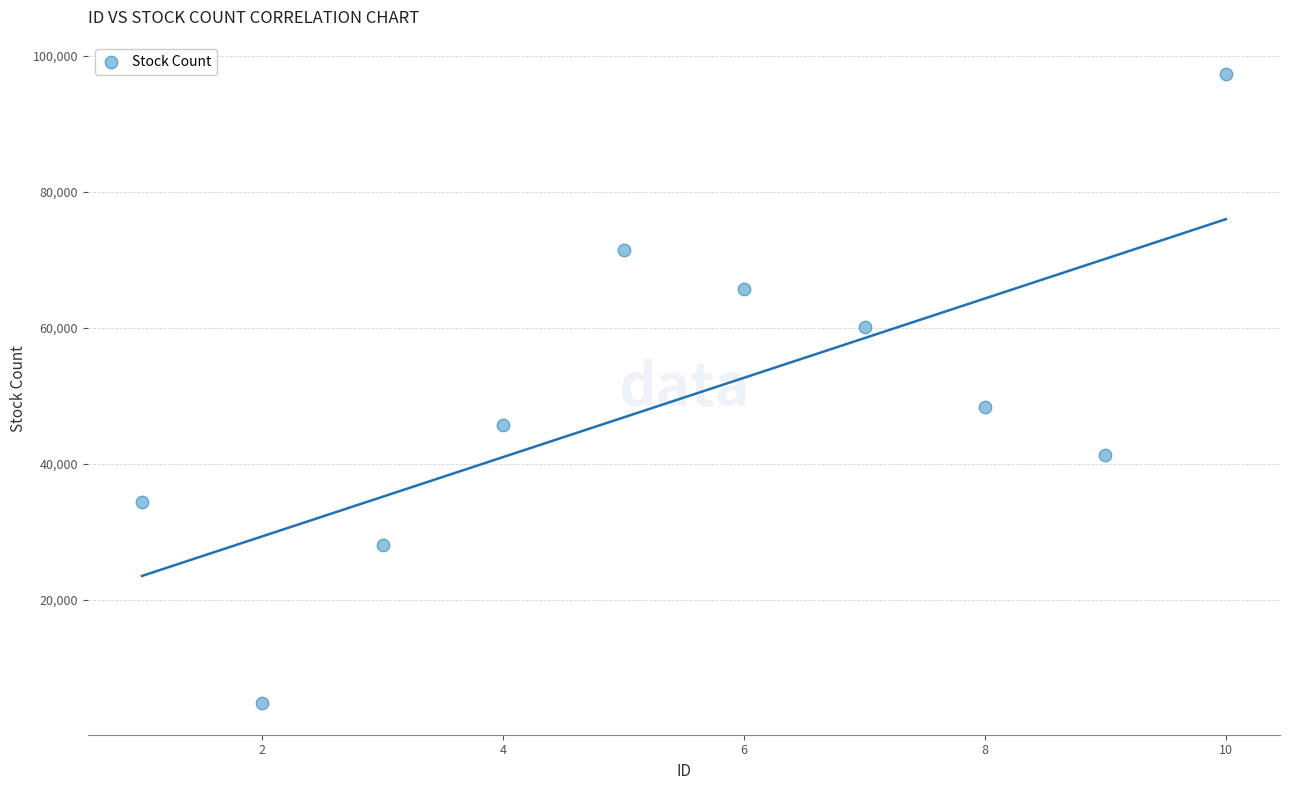

What is the average X value?

6